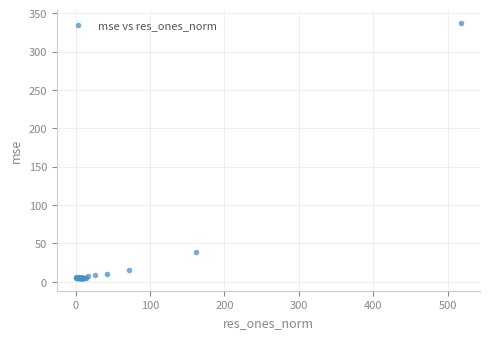

What Y value in the scatter plot is closest to 171?

39.1